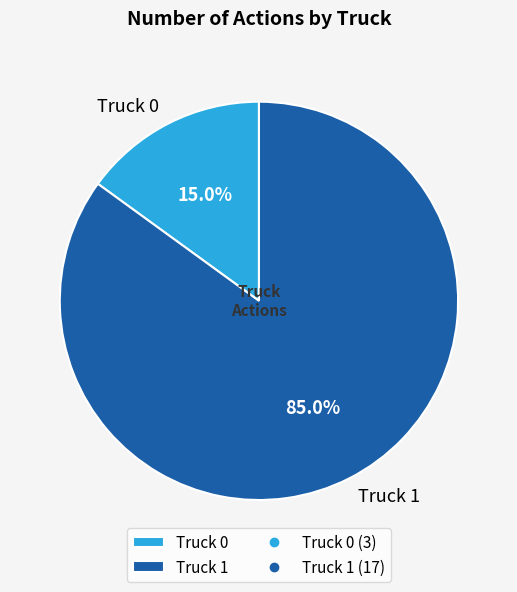

Does Truck 1 represent more than half of the total?

Yes